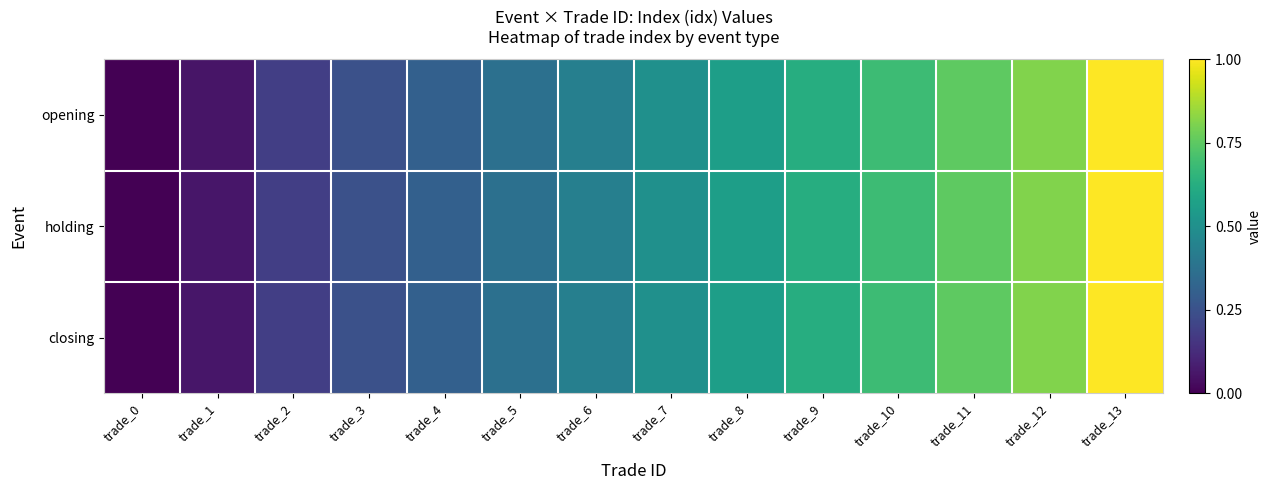

At which category does the chart reach its peak across all series?

trade_13